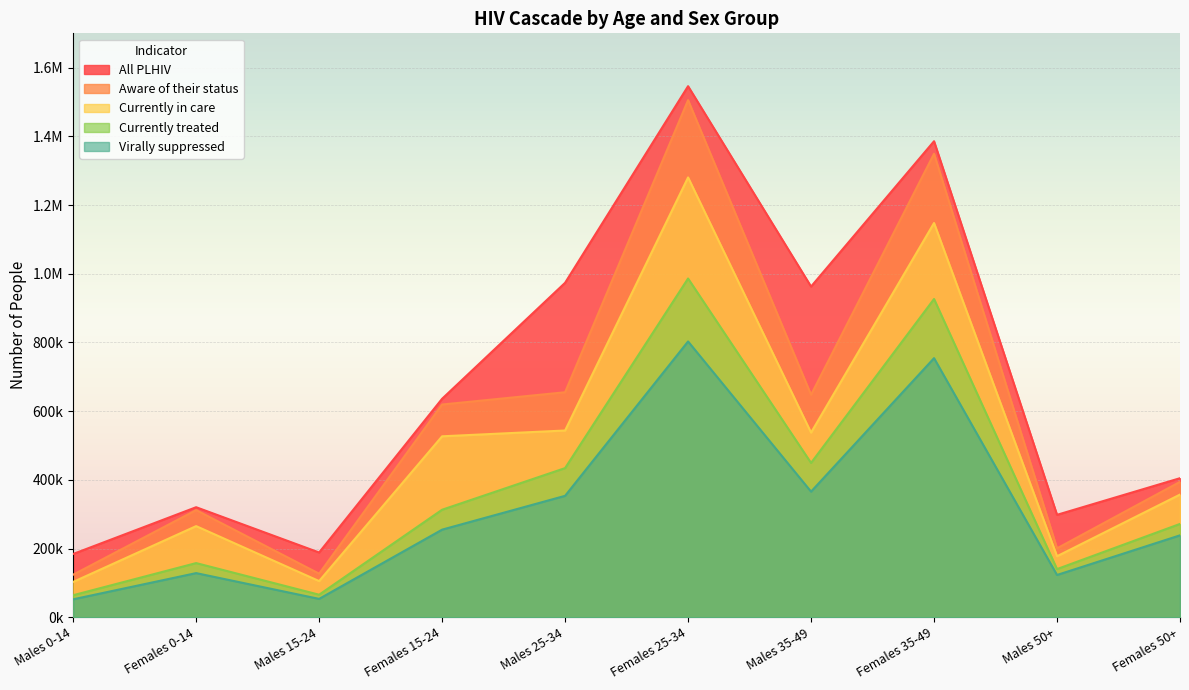

What is the label of the 1st point from the right?

Females 50+